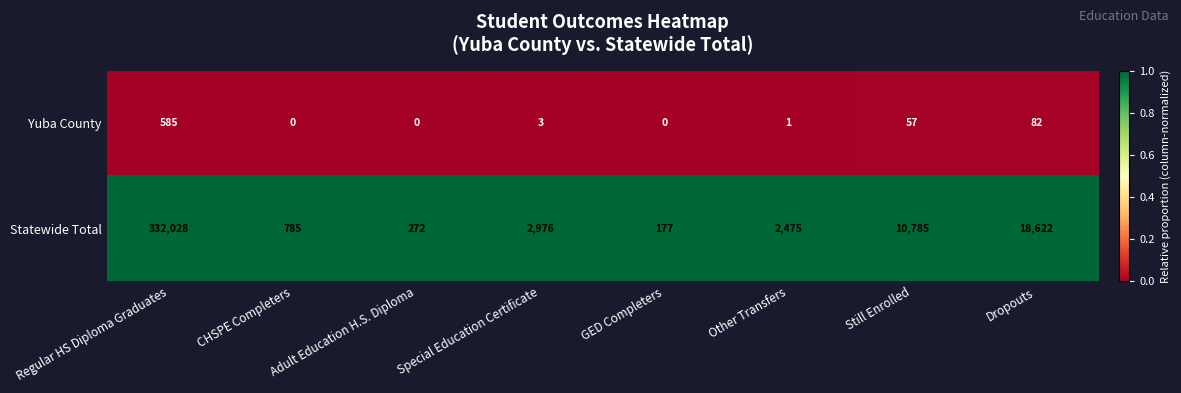

Which series has the widest spread of values?

Statewide Total